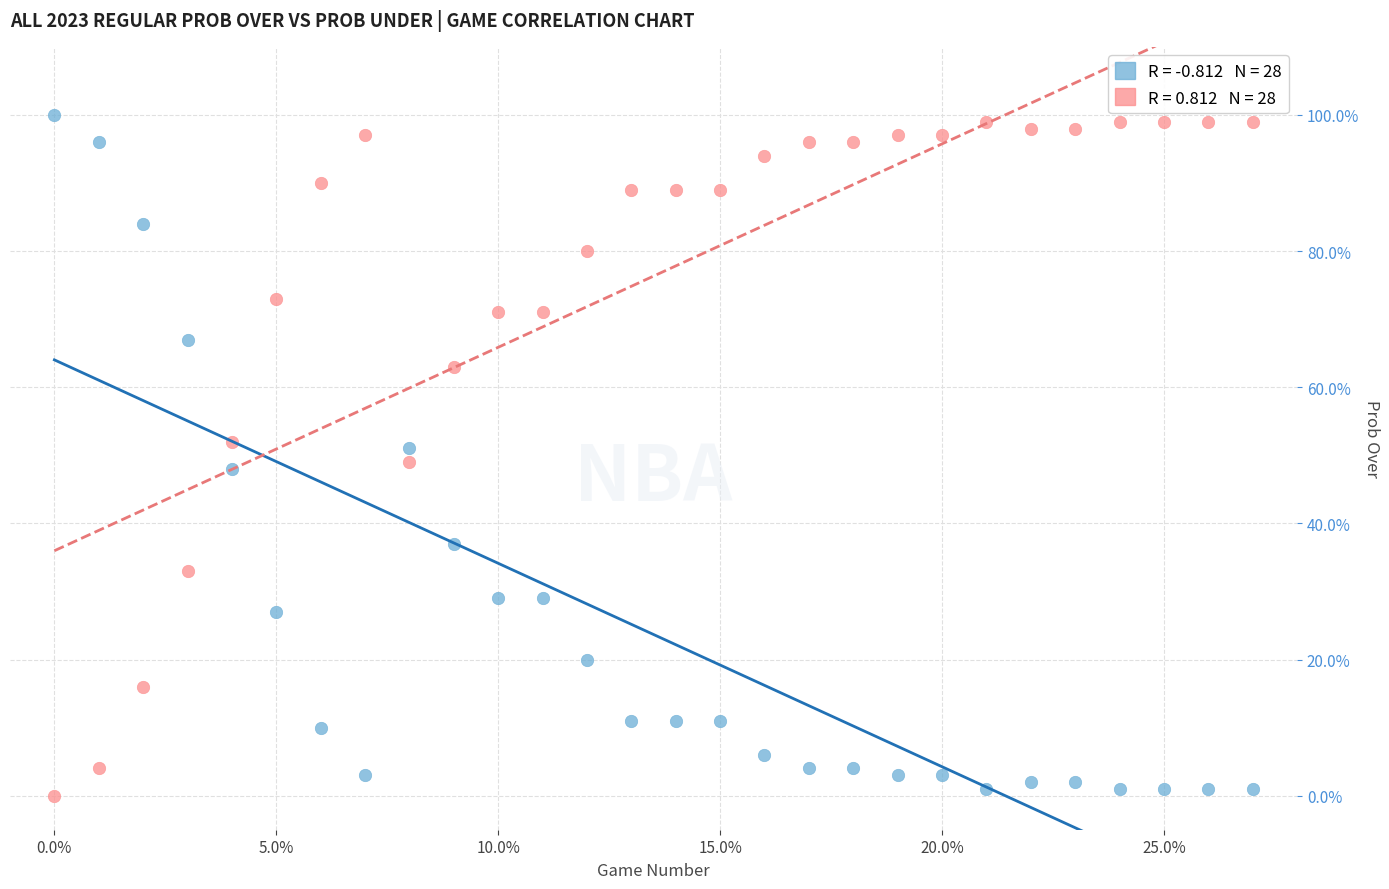

Across all data points, what is the range of Y values (max minus min)?

100